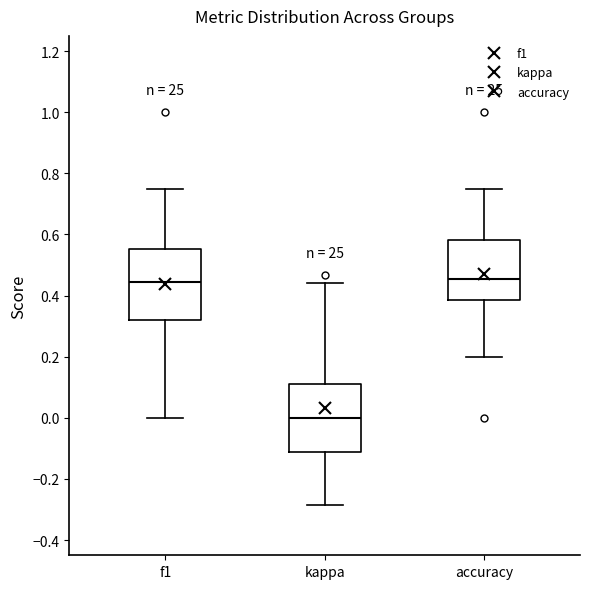

Reading left to right, transcribe this box plot: for each box, give where its median line is, the range the box spans, and where its two whiskers end, as read against the y-axis. The values are not printed on the chart, so give them approximately, as read against the axis.

f1: median 0.44, box 0.32 to 0.56, whiskers 0.00 to 0.76
kappa: median 0.00, box -0.12 to 0.12, whiskers -0.28 to 0.44
accuracy: median 0.46, box 0.38 to 0.58, whiskers 0.20 to 0.76